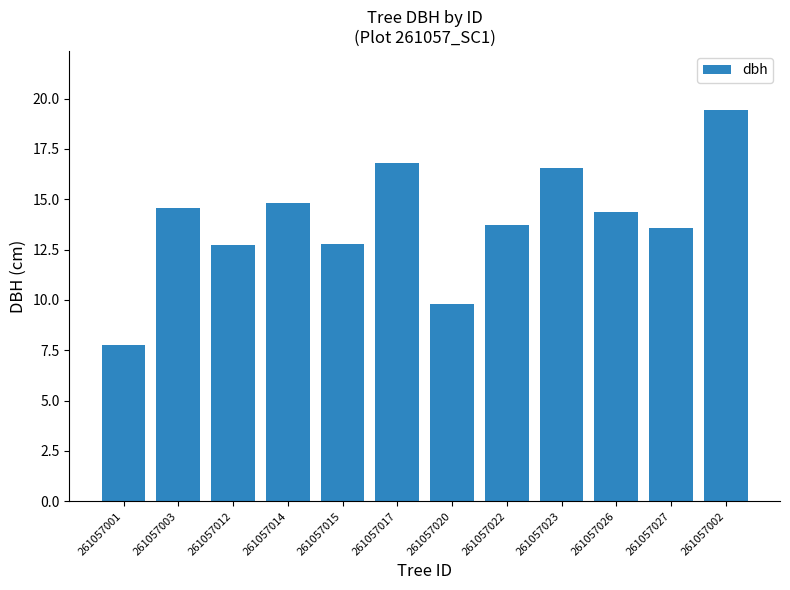

Which label corresponds to the smallest value in the chart?

261057001